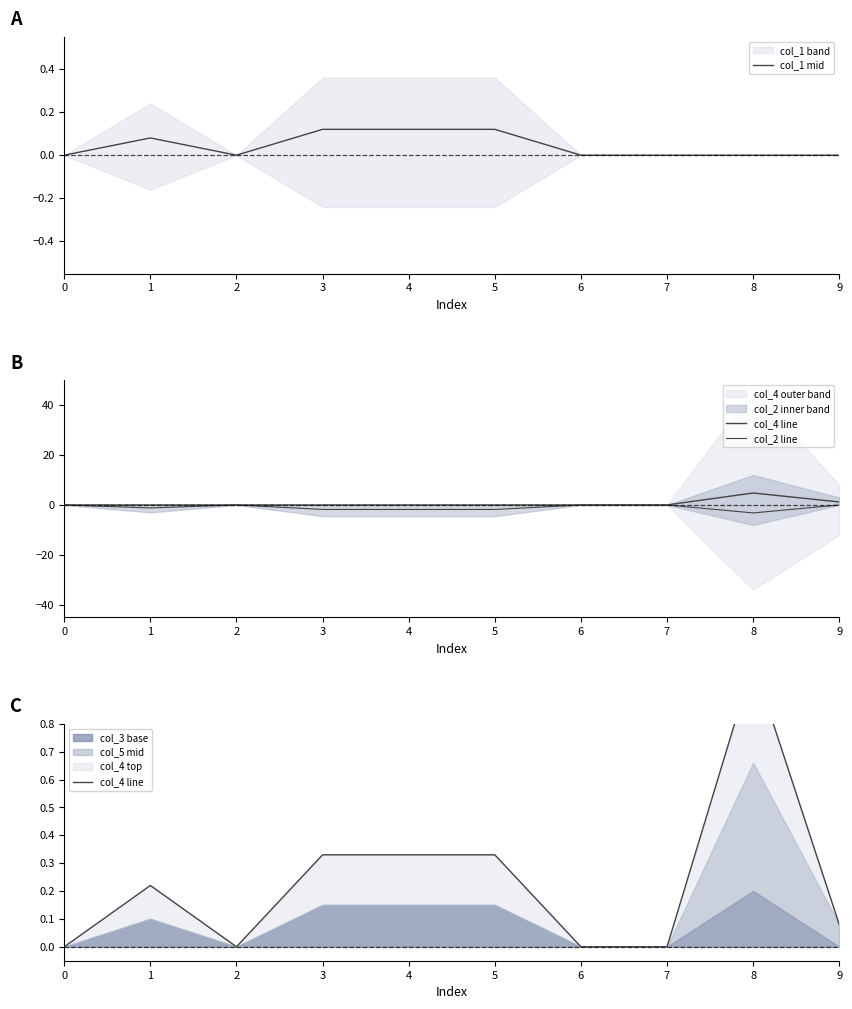

What is the lowest value of the col_2 line series?

-3.2